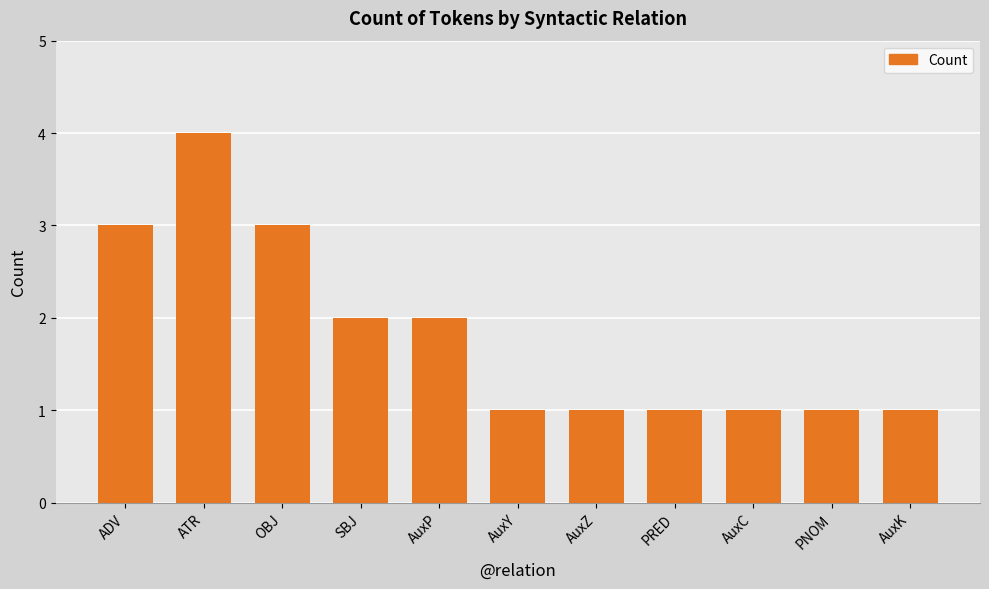

Reading left to right, transcribe all the data shown in this chart.

3	4	3	2	2	1	1	1	1	1	1